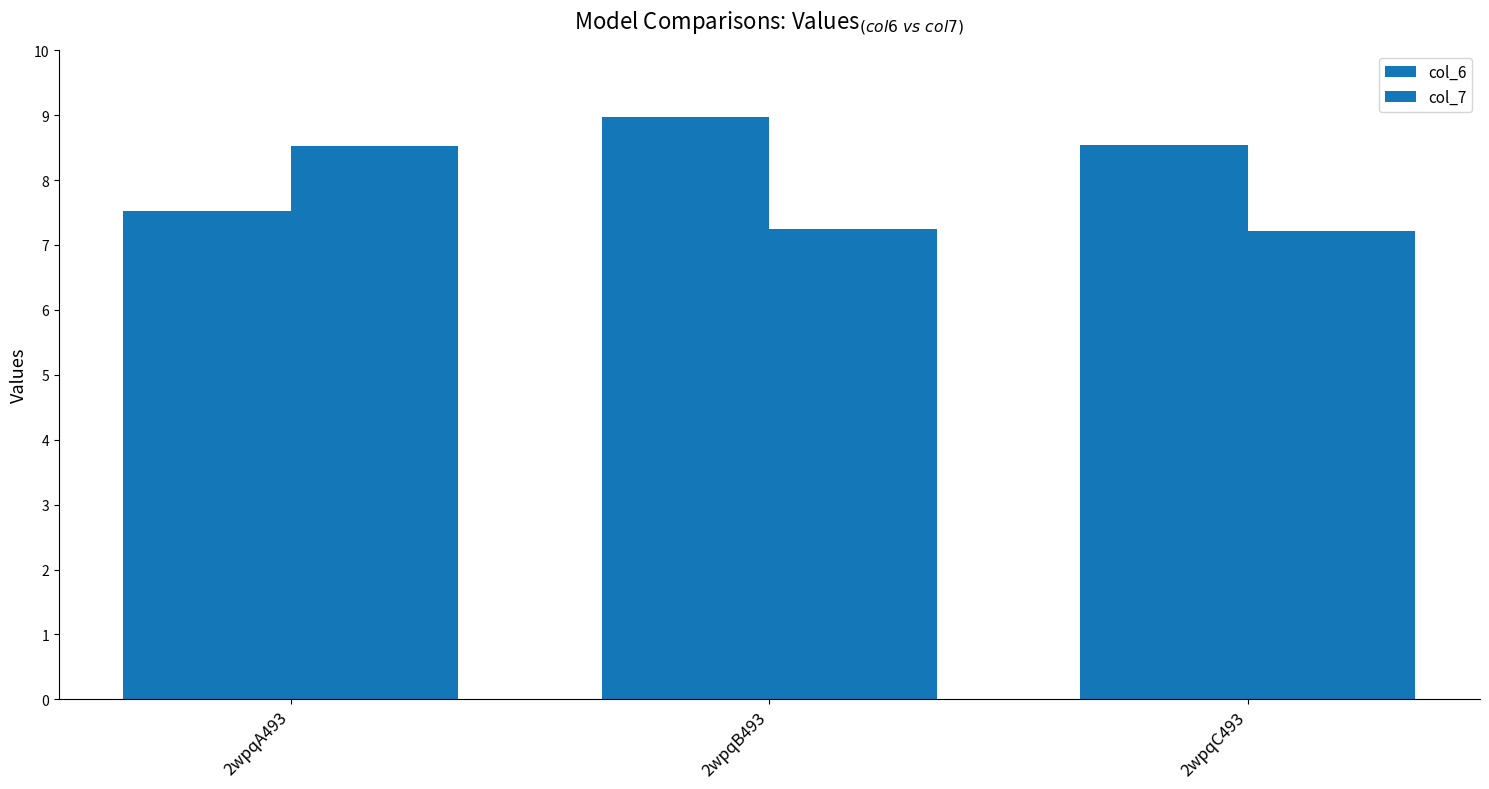

The value of col_6 at 2wpqA493 is 11.5. True or false?

False